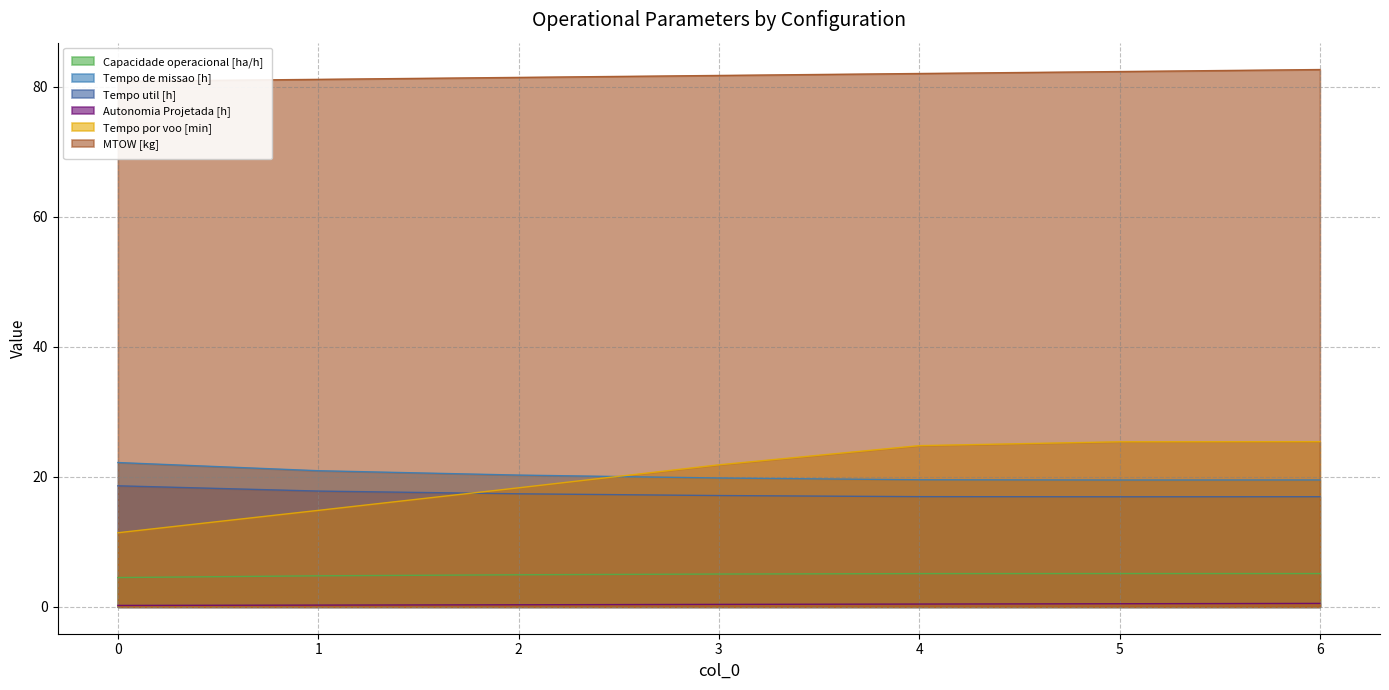

What is the sum of the Tempo de missao [h] values at 4 and 5?

39.1